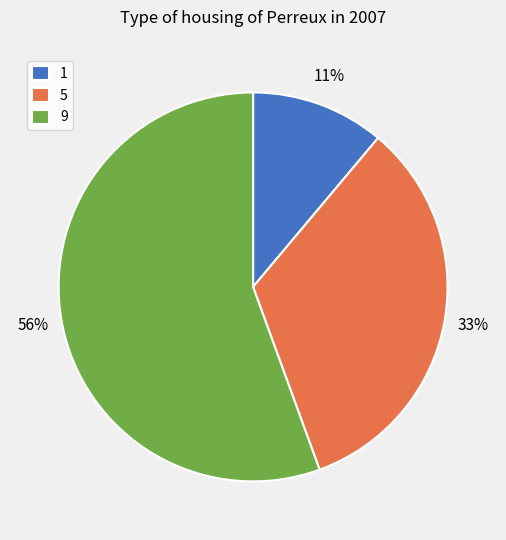

To the nearest percent, what percentage of the pie is 9?

56%